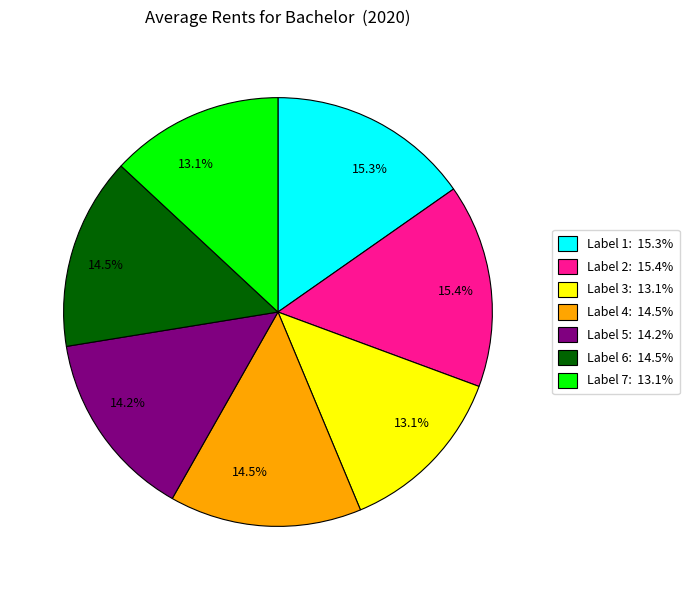

Is there any slice that represents more than half of the pie?

No